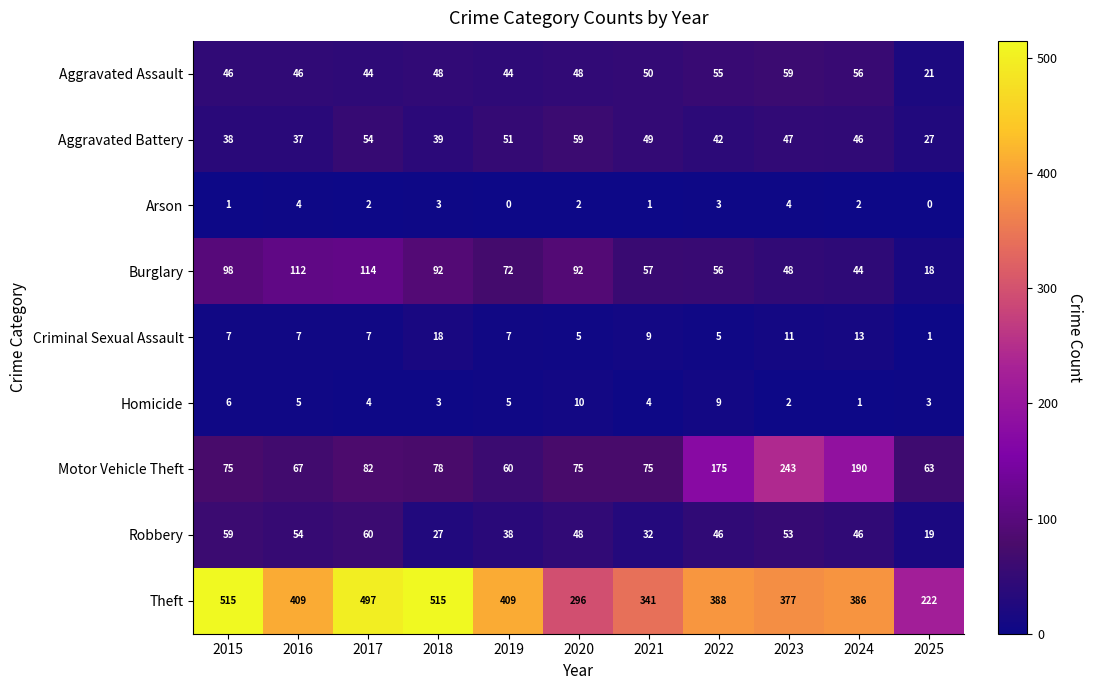

At which label does Robbery first exceed 46?

2015